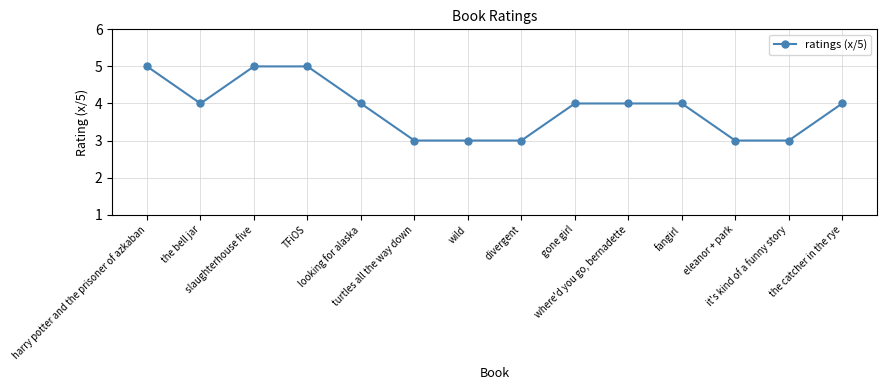

What is the smallest value displayed?

3